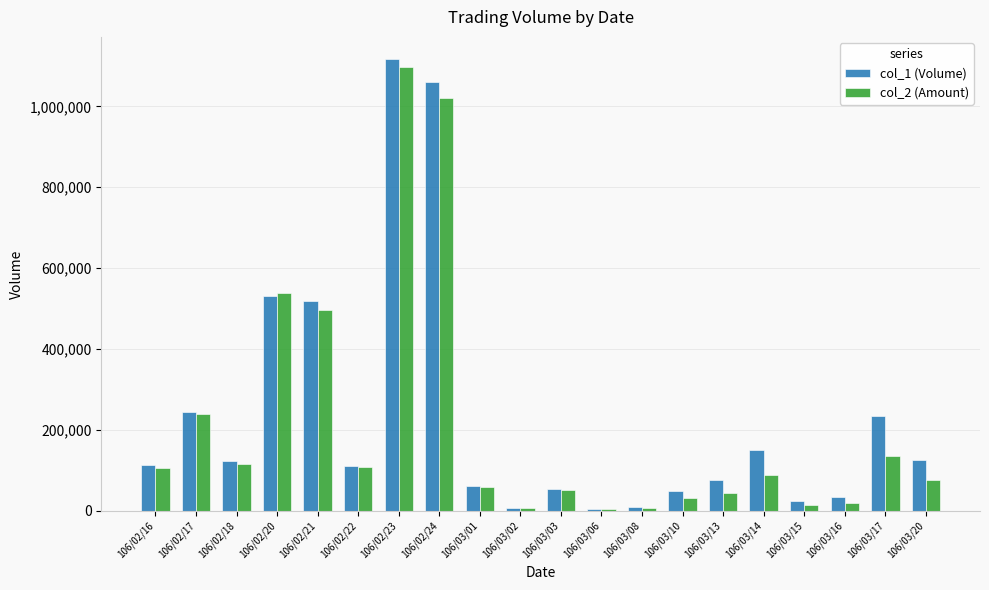

What is the greatest value displayed?

1116000